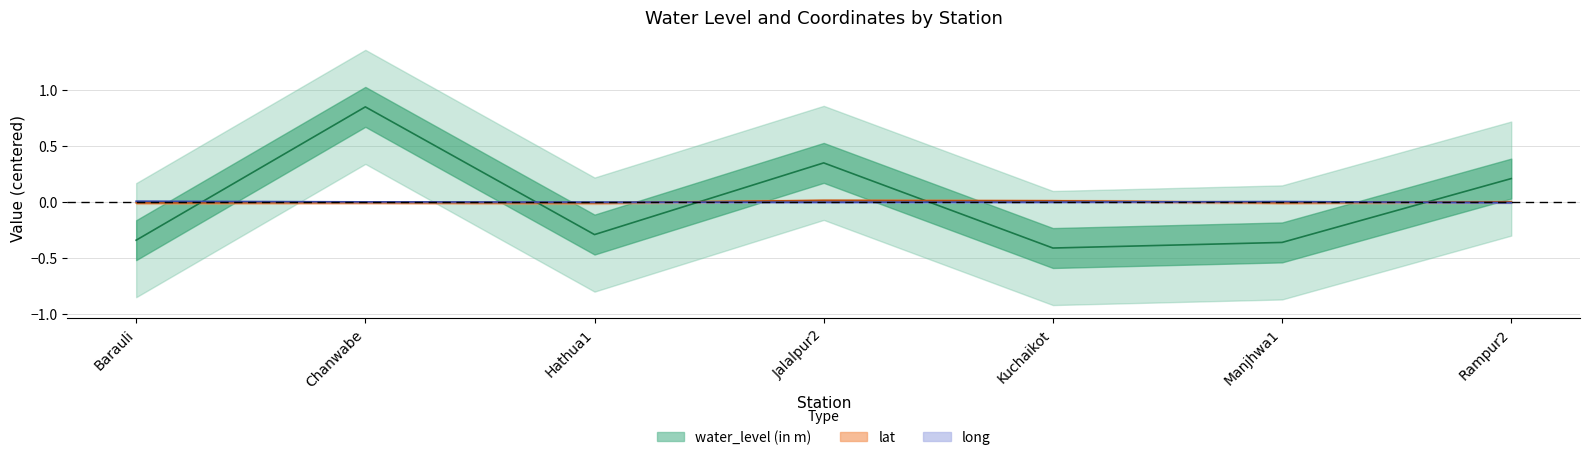

At how many categories does at least one series exceed 0?

6